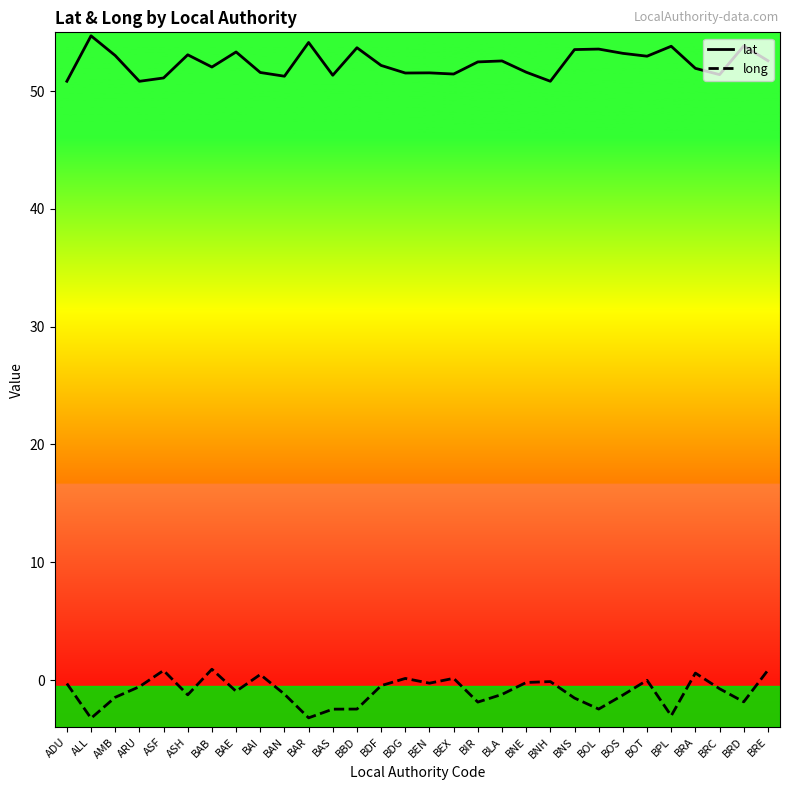

What is the difference between the long values at BEX and BIR?

2.0